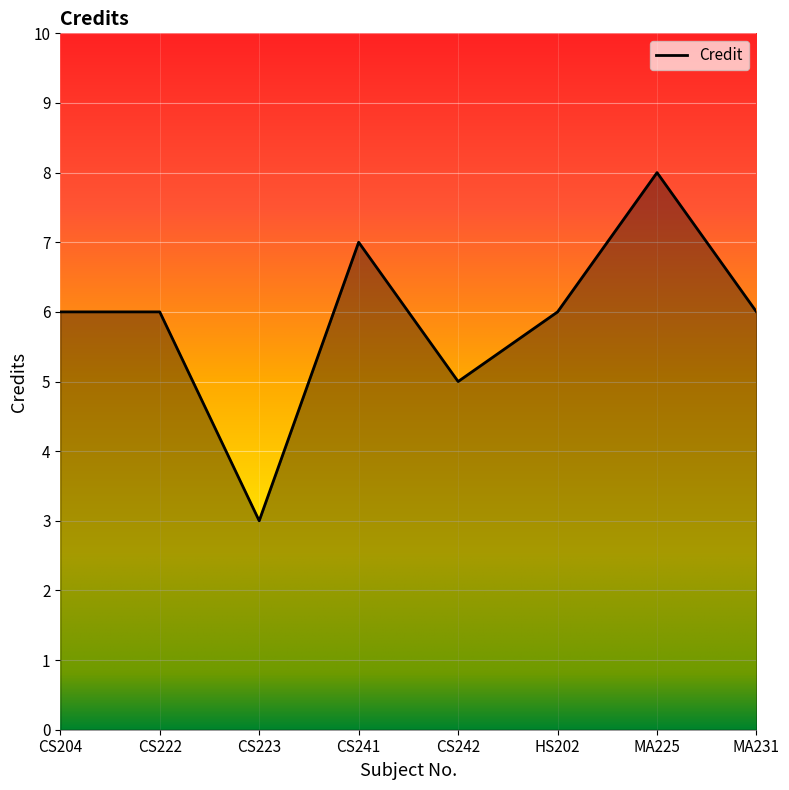

Is it true that the value at MA231 is 2?

False